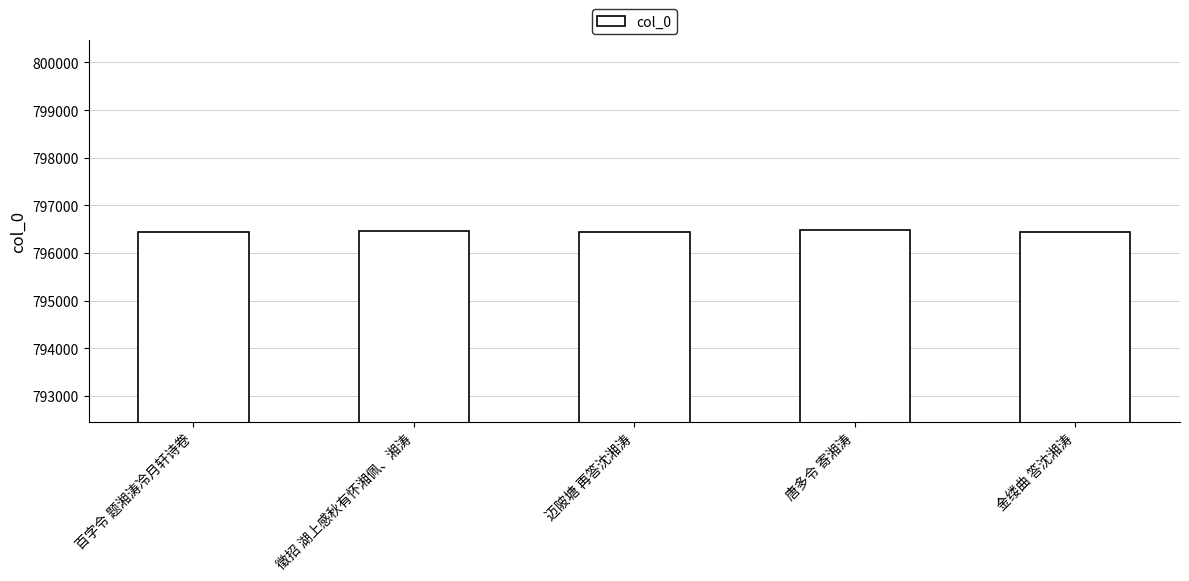

What is the minimum value shown in the chart?

796444